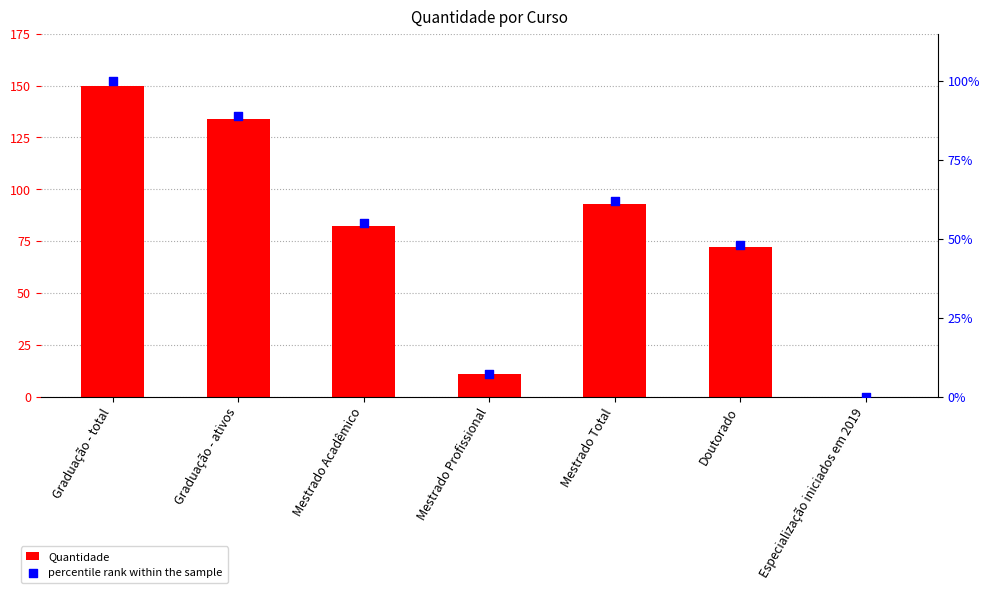

Which series has the largest total across all categories?

Quantidade